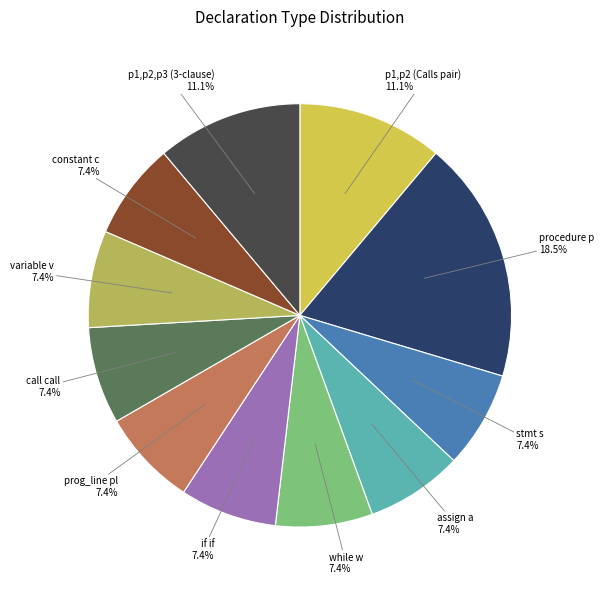

Which slice is the smallest?

stmt s;